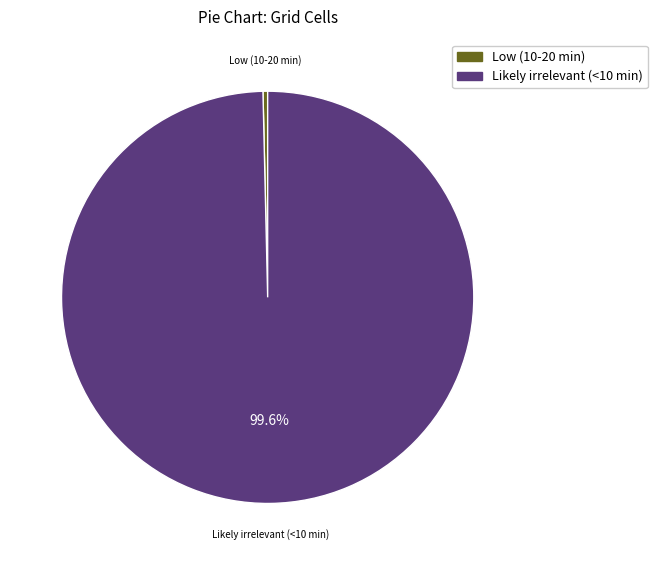

Is there any slice that represents more than half of the pie?

Yes